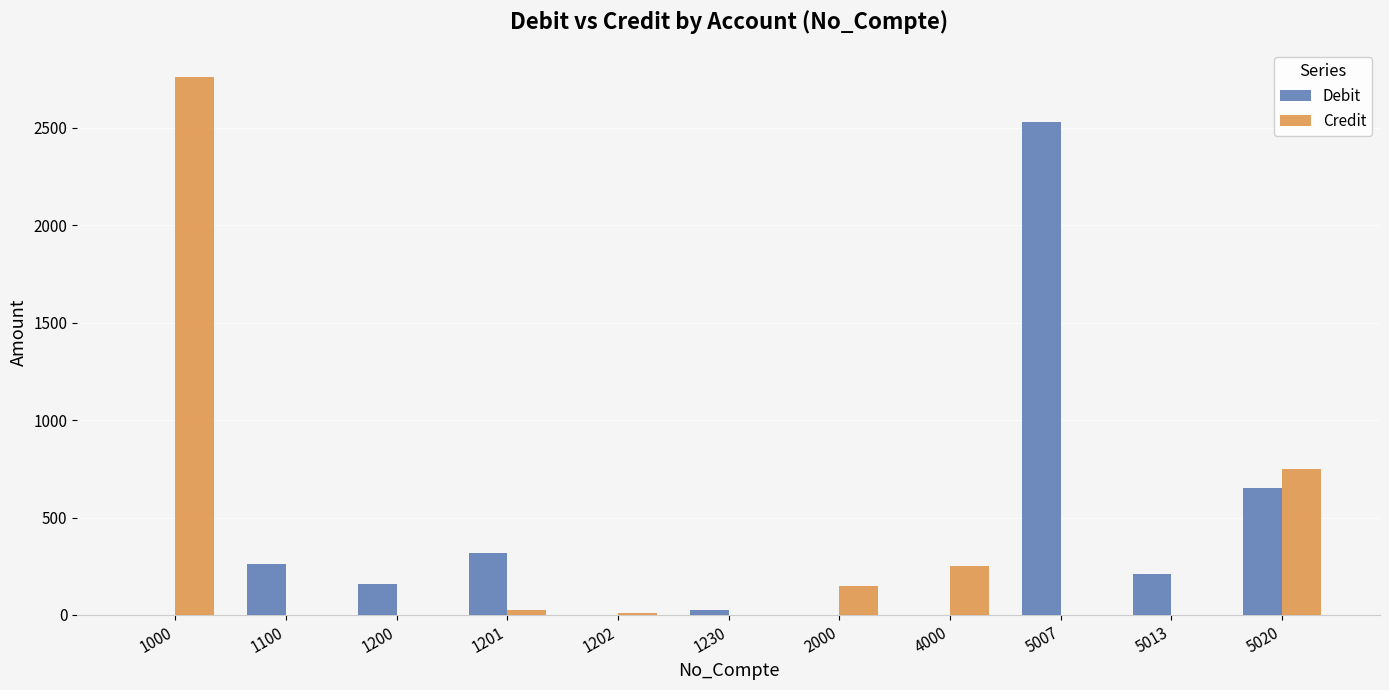

The value of Debit at 2000 is -942.8. True or false?

False